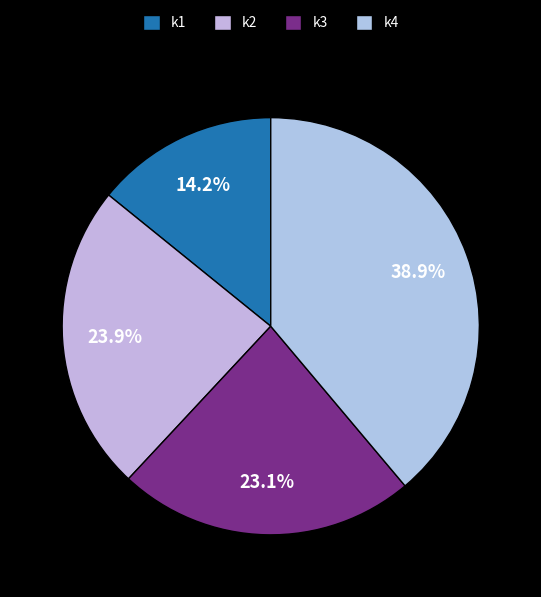

How much of the chart is everything except k4?

61.1%